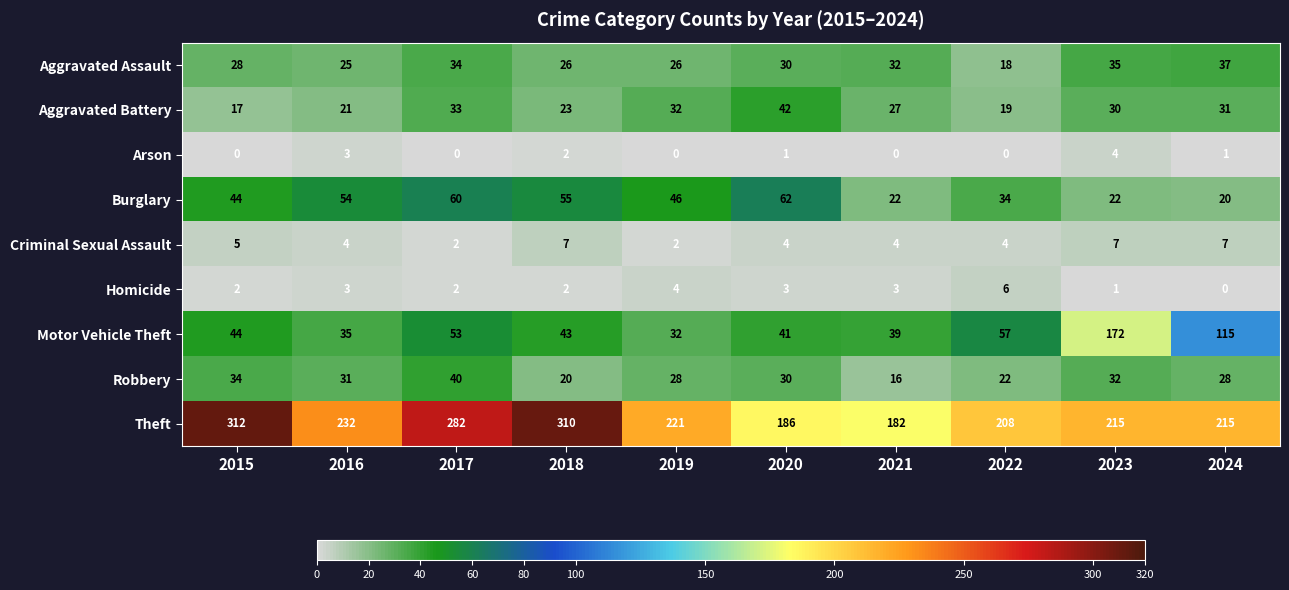

What is the sum of the Robbery values at 2018 and 2021?

36